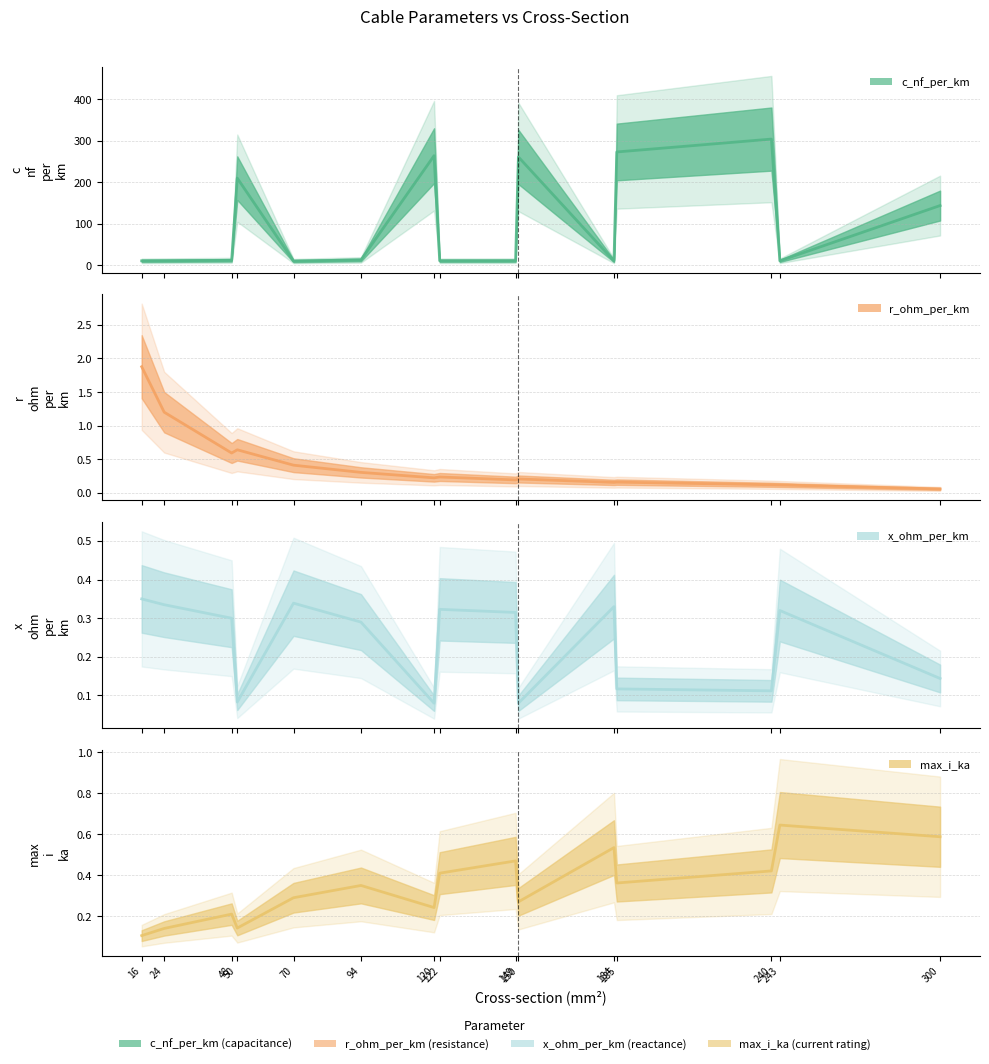

Rank the series by their maximum value, from highest to lowest.

c_nf_per_km, r_ohm_per_km, max_i_ka, x_ohm_per_km